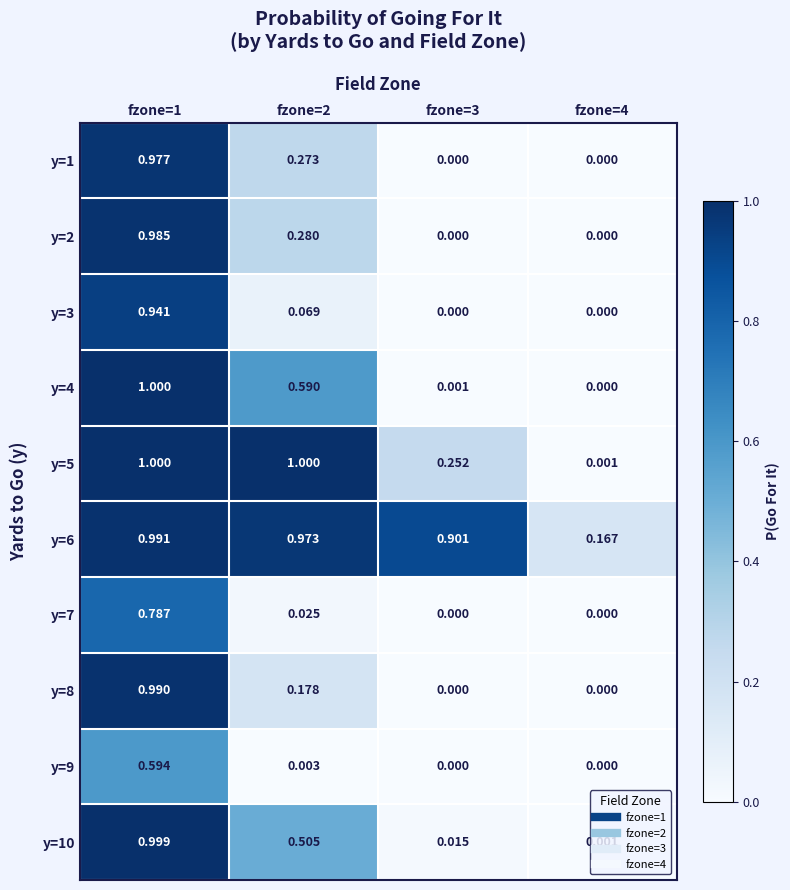

At how many categories does at least one series exceed 0?

4